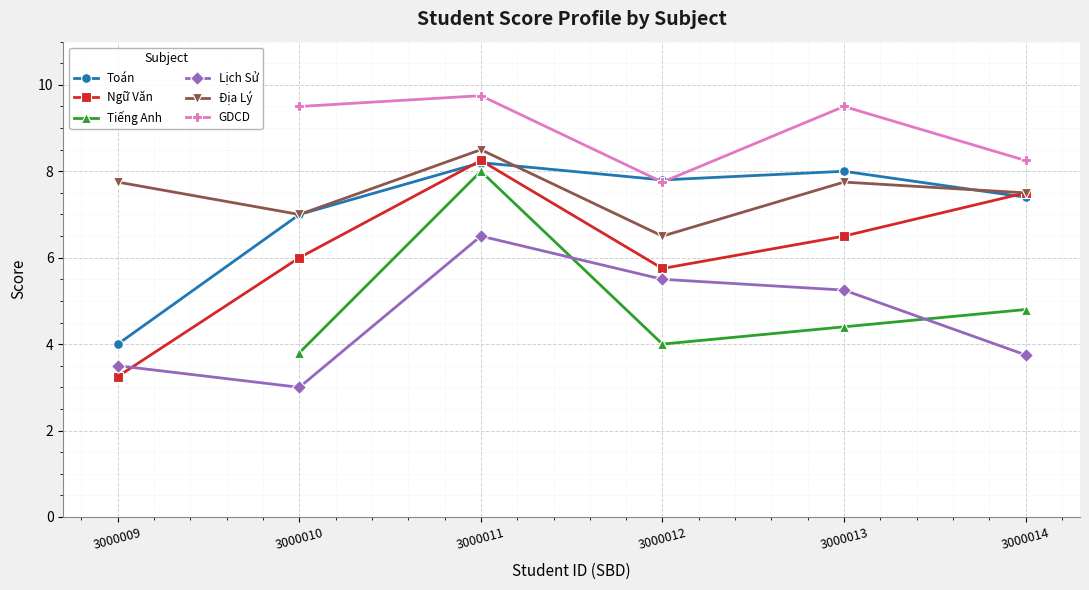

What is the lowest value of the Ngữ Văn series?

3.2